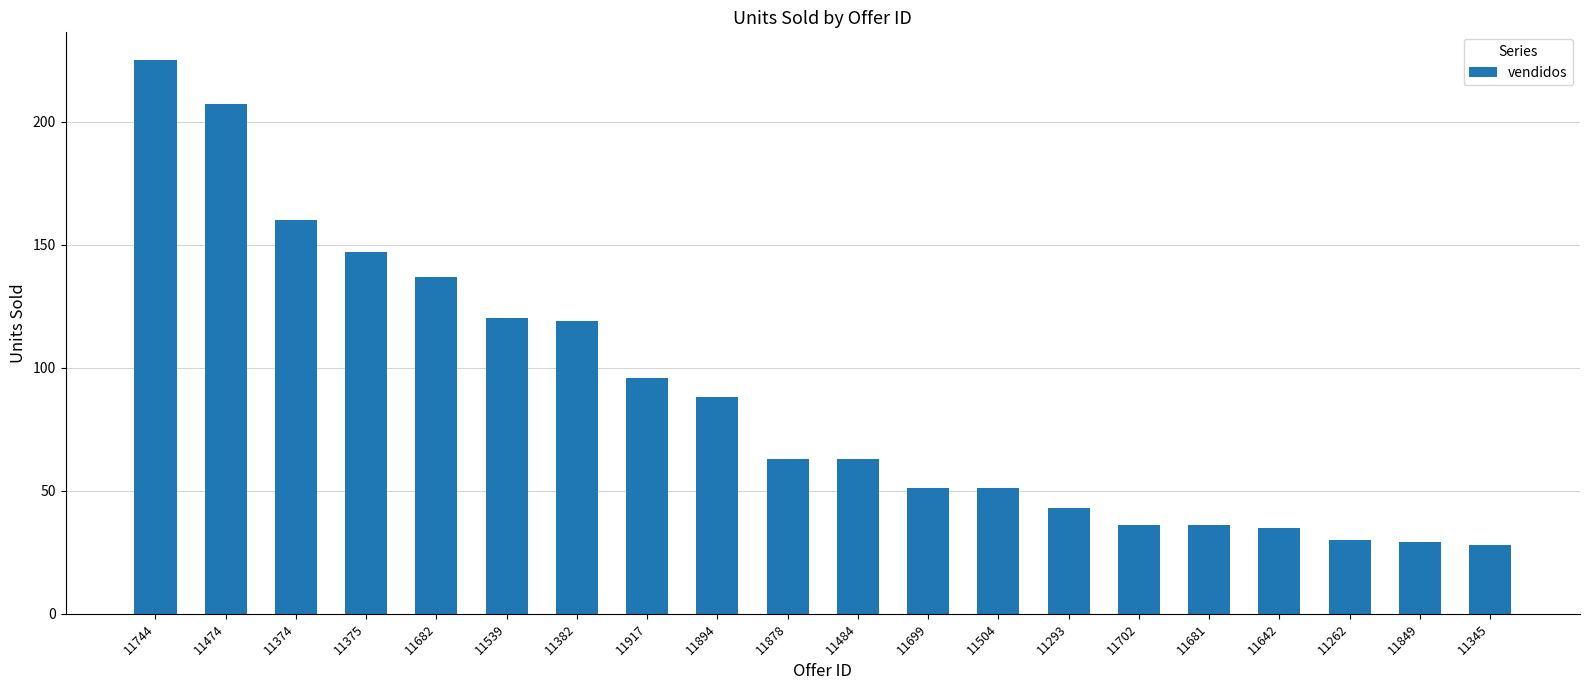

What is the smallest value displayed?

28